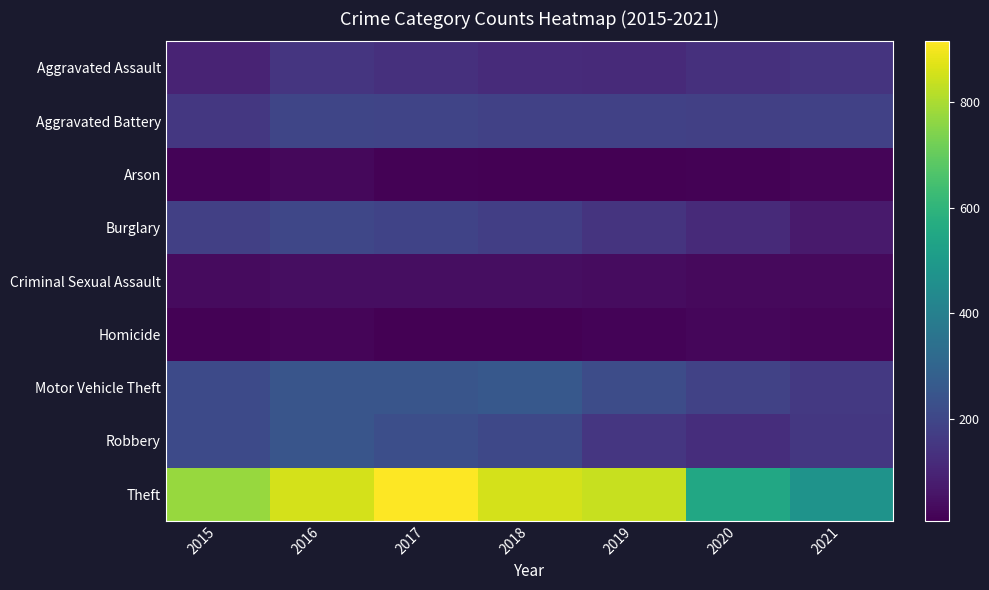

Between 2016 and 2021, which series saw the biggest shift?

Theft